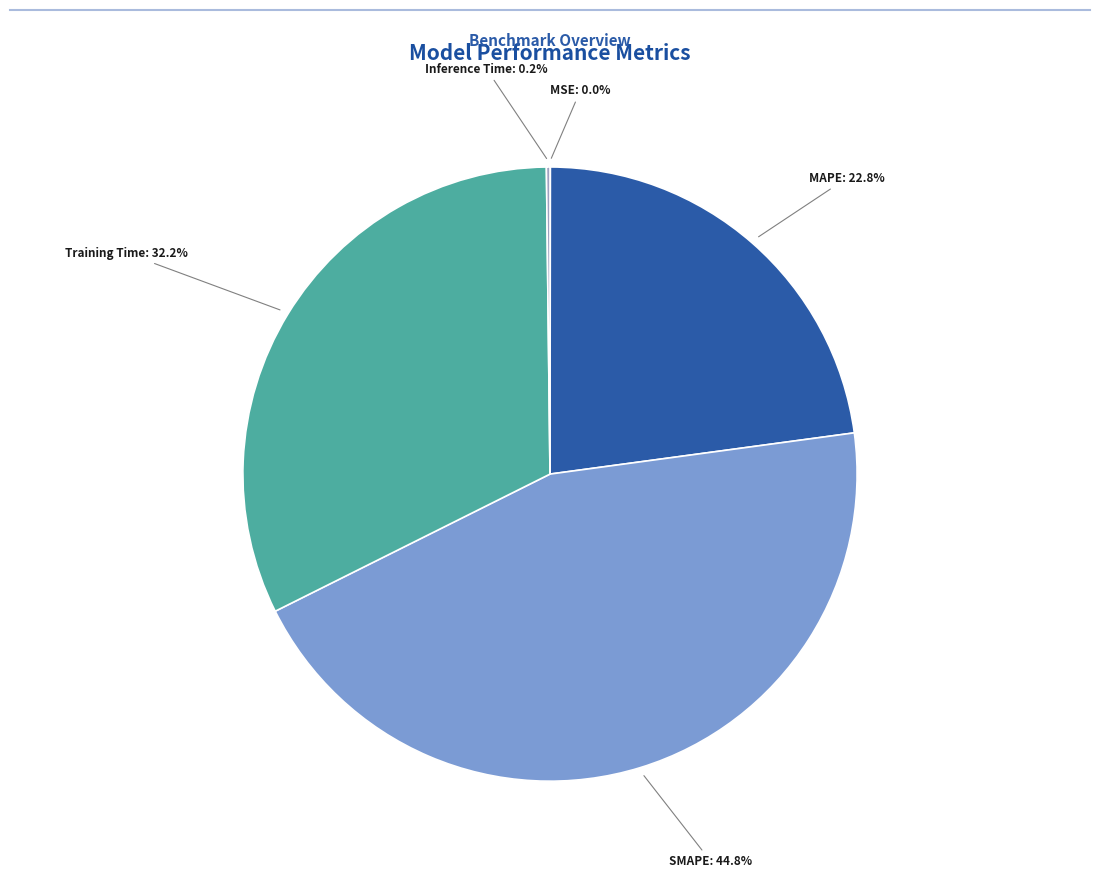

Approximately how many times larger is the value at SMAPE compared to MAPE?

2.0